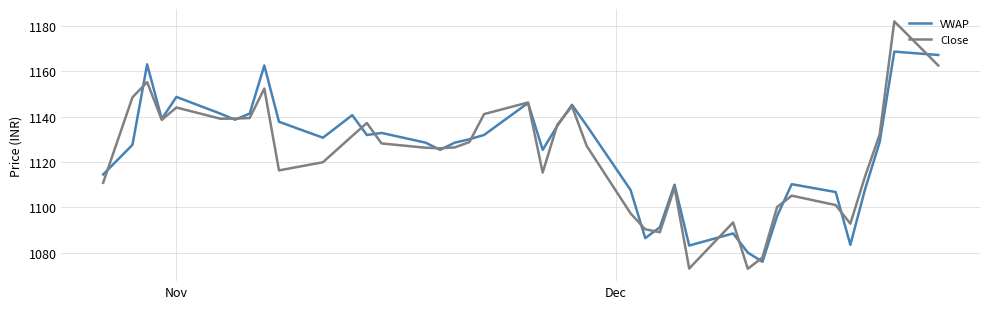

List the series in order of their peak value, lowest first.

VWAP, Close